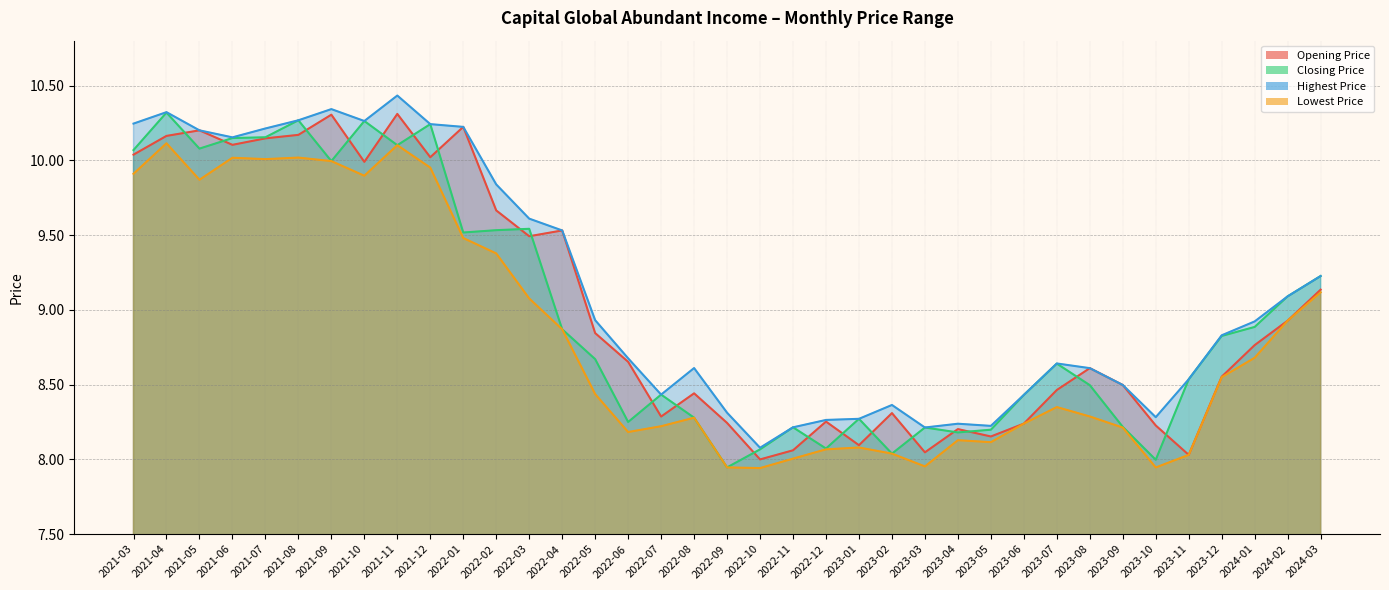

What is the label of the 3rd point from the left?

2021-05